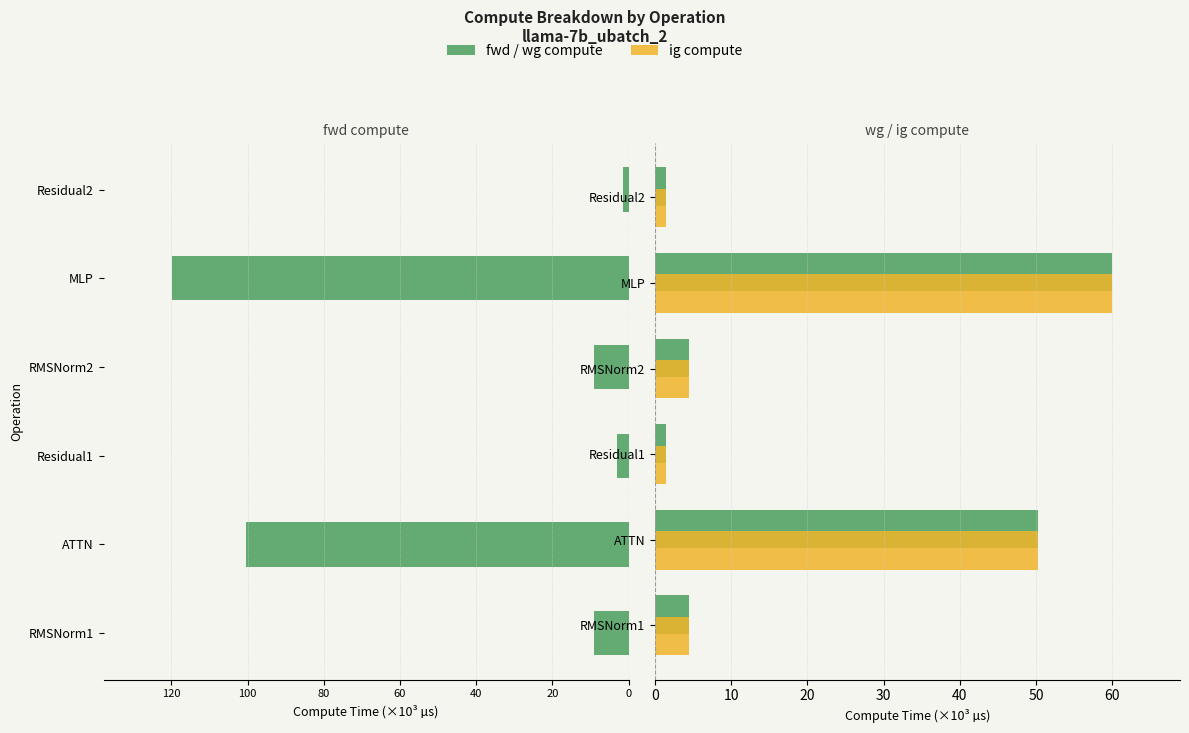

Which series changed the most between ATTN and Residual1?

fwd compute